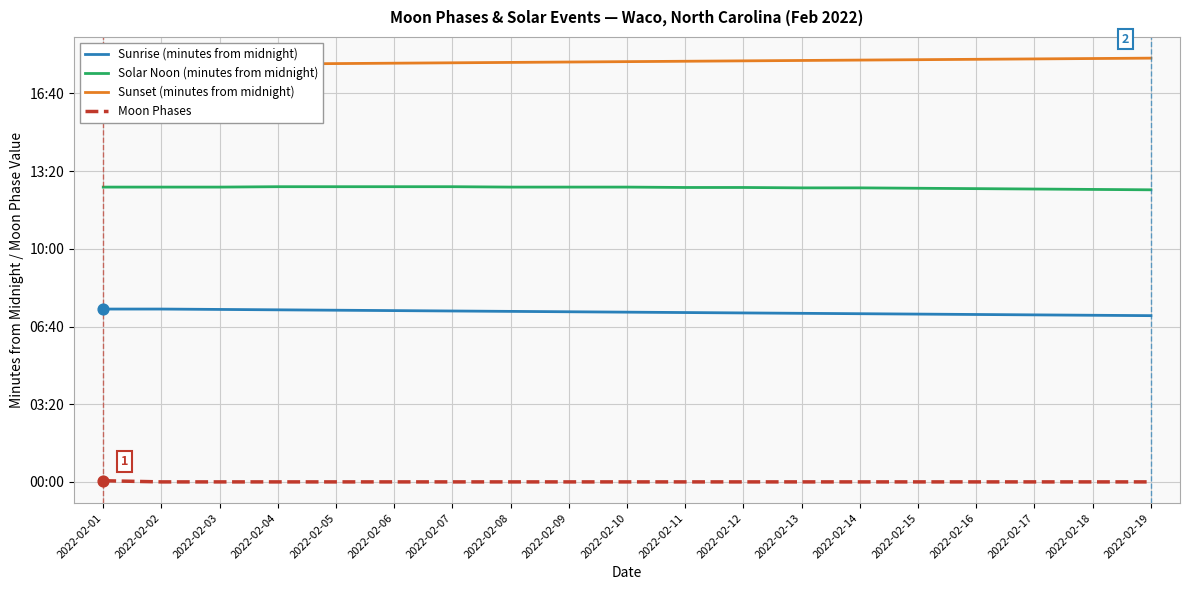

What are all the series names shown in the legend?

Sunrise (minutes from midnight), Solar Noon (minutes from midnight), Sunset (minutes from midnight), Moon Phases